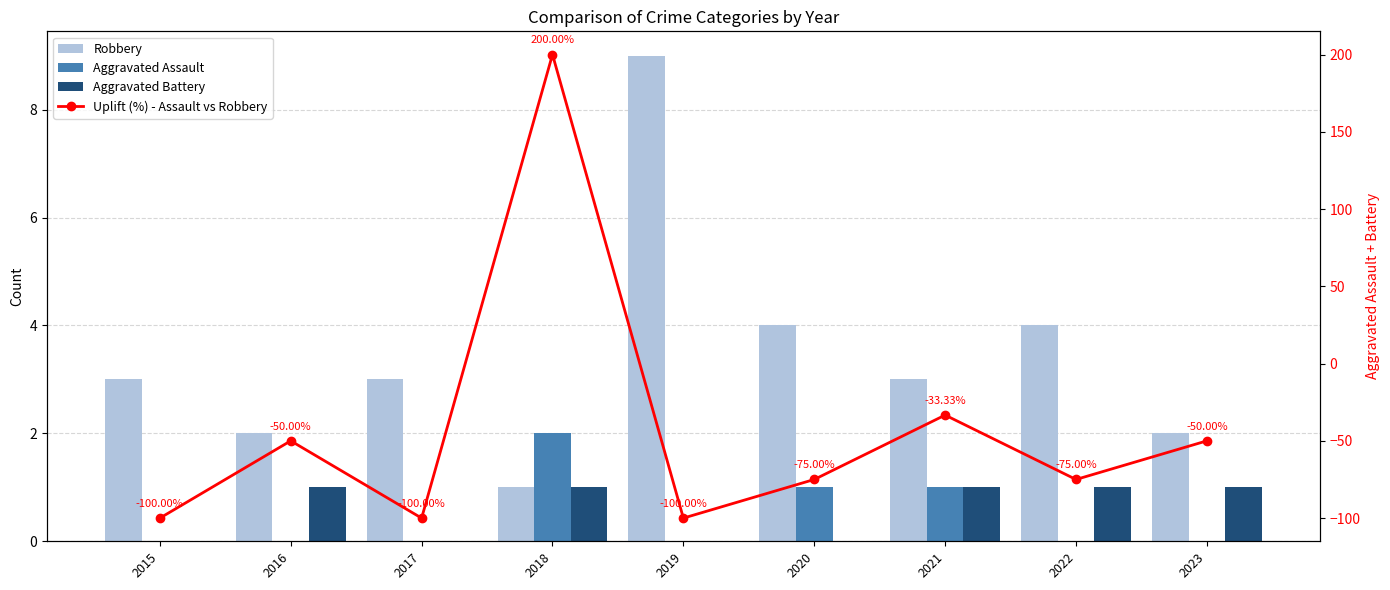

Is the value of Robbery at 2022 greater than the value of Aggravated Battery at 2022?

Yes